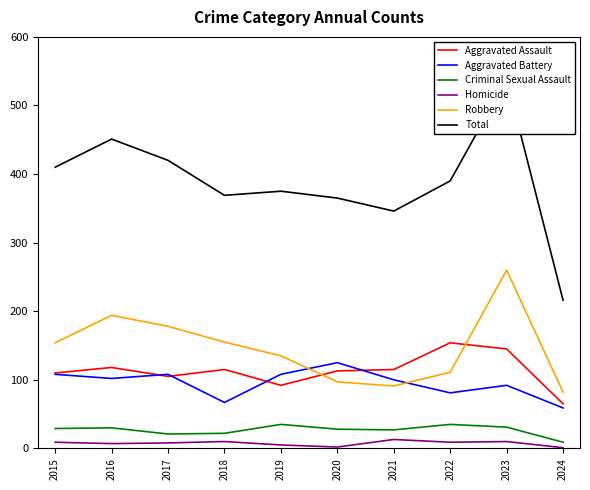

True or false: Homicide and Aggravated Battery cross at least once.

False